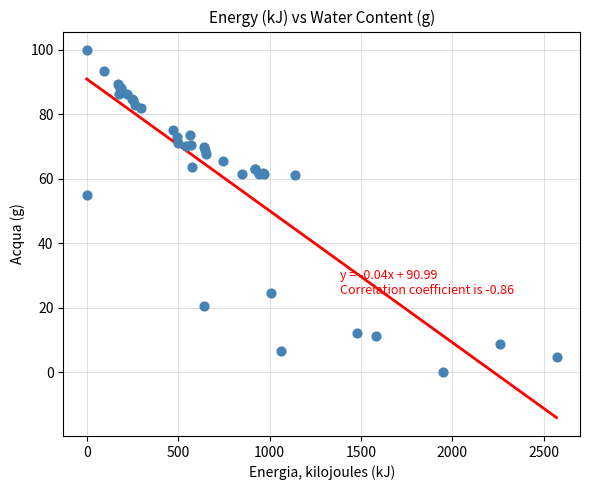

What Y value in the scatter plot is closest to 50?

55.1